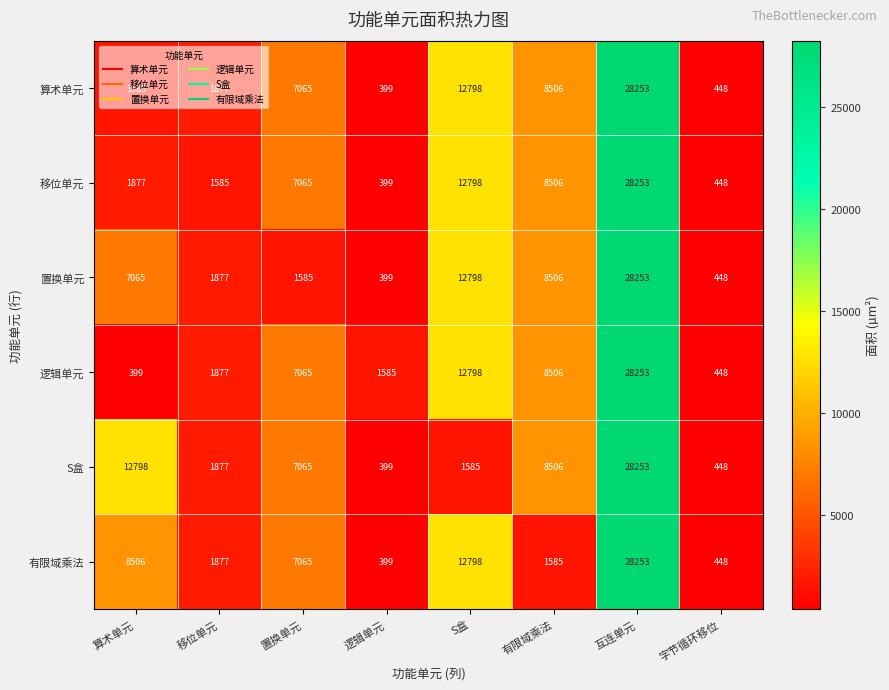

Read the 有限域乘法 value at 逻辑单元.

399